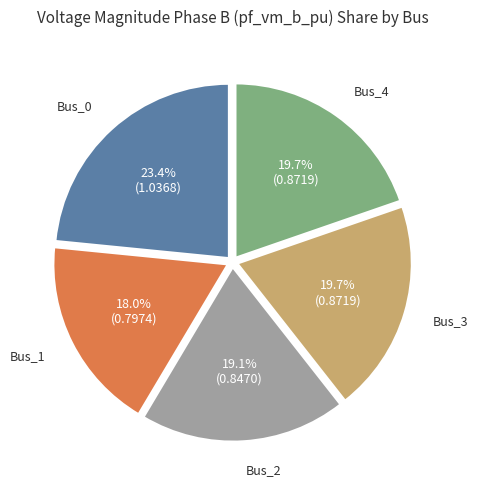

Does any single category account for the majority?

No